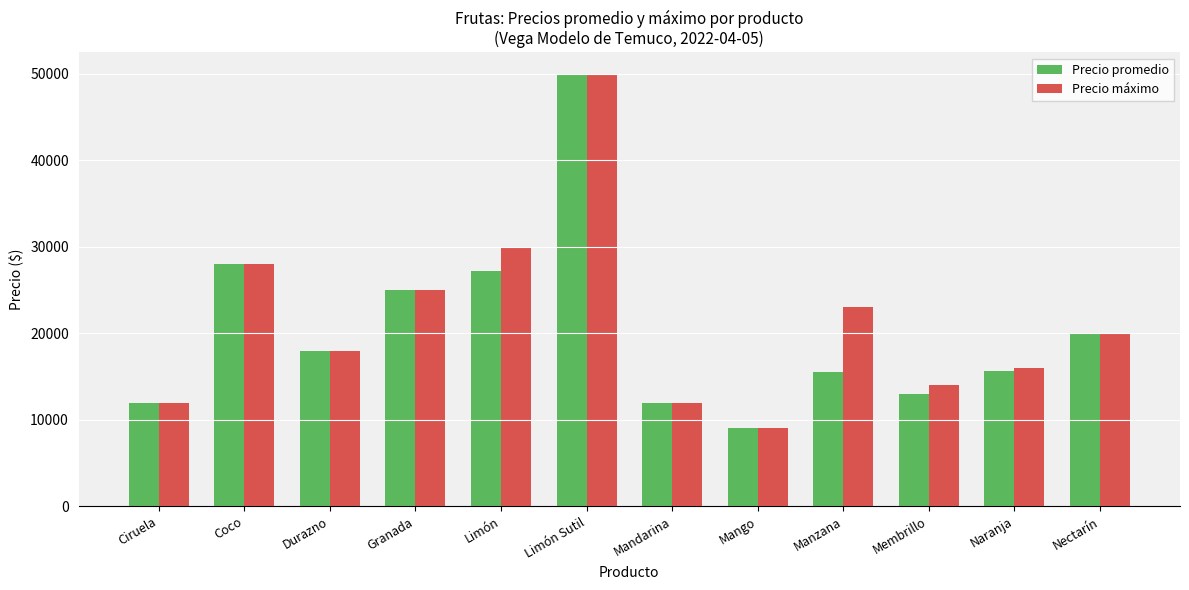

The Precio máximo series shows 16503 at Ciruela. True or false?

False